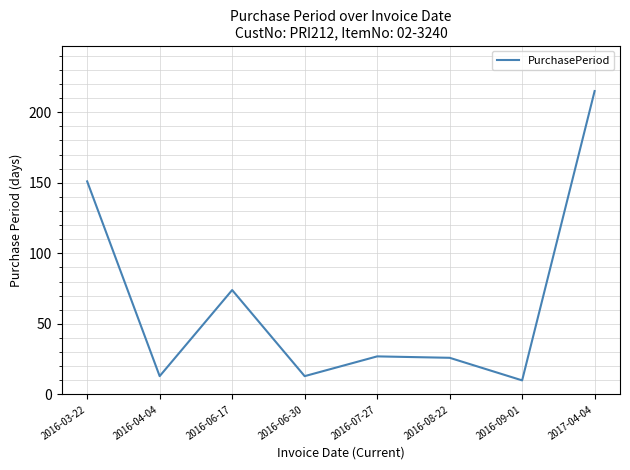

At which category does the chart reach its minimum across all series?

2016-09-01